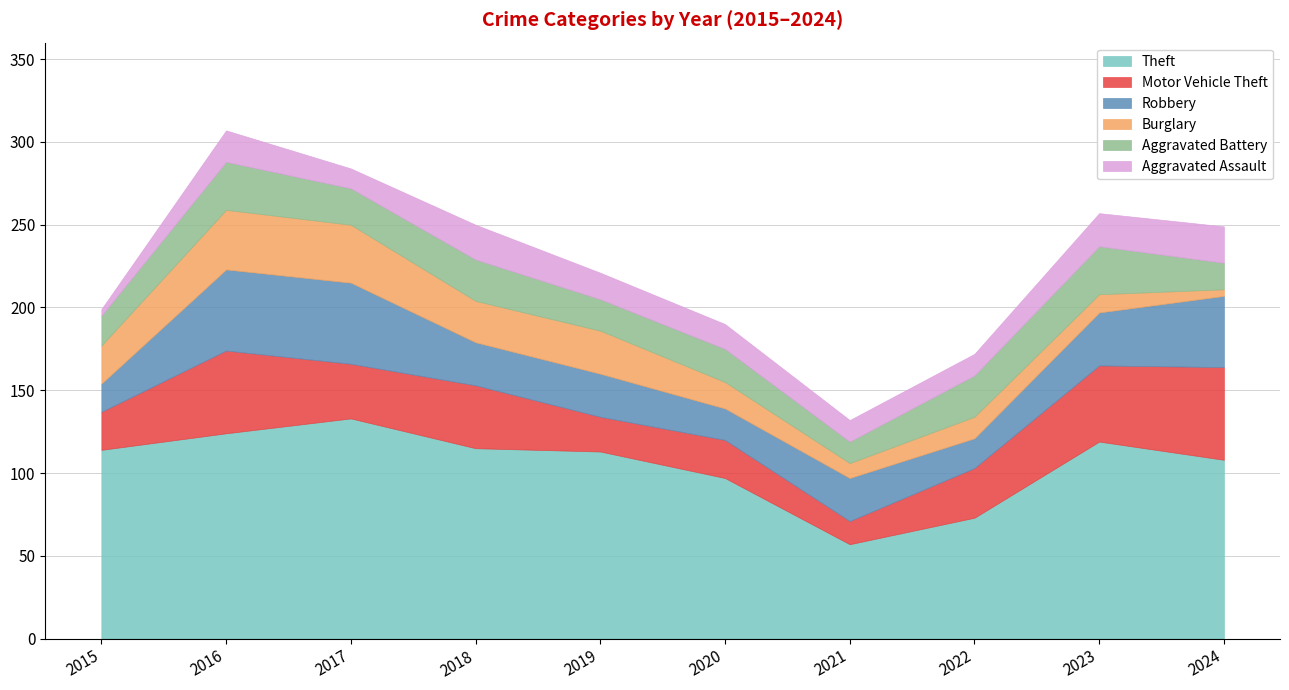

In Robbery, how many points are higher than both neighbors (excluding endpoints)?

1